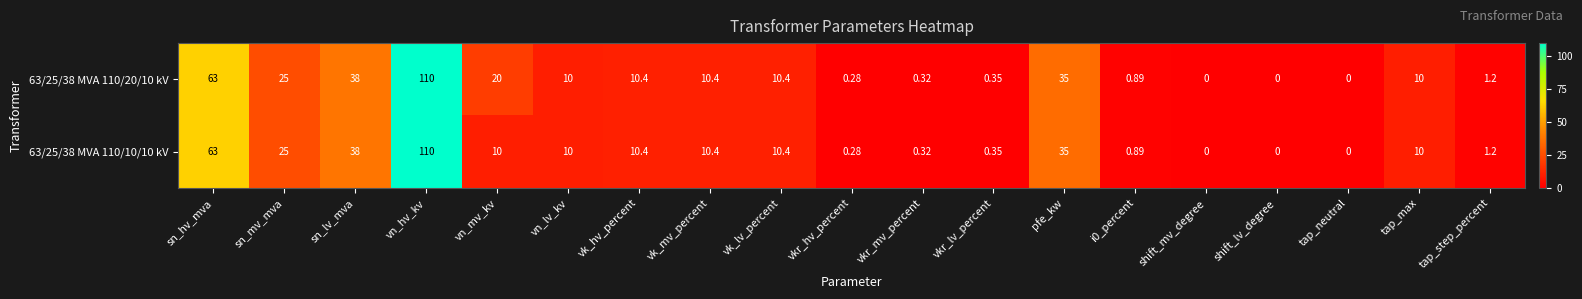

Rank the series by their average value, from lowest to highest.

63/25/38 MVA 110/10/10 kV, 63/25/38 MVA 110/20/10 kV